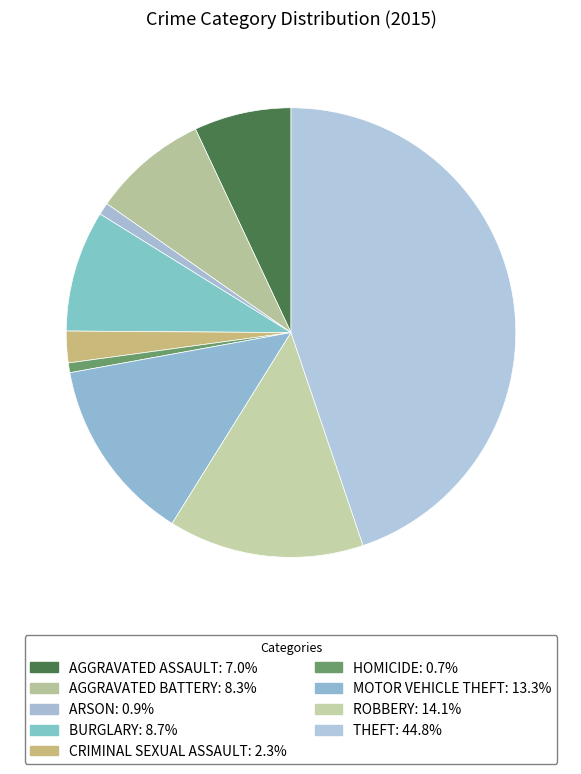

To the nearest percent, what is the difference between the largest and smallest slice percentages?

44%